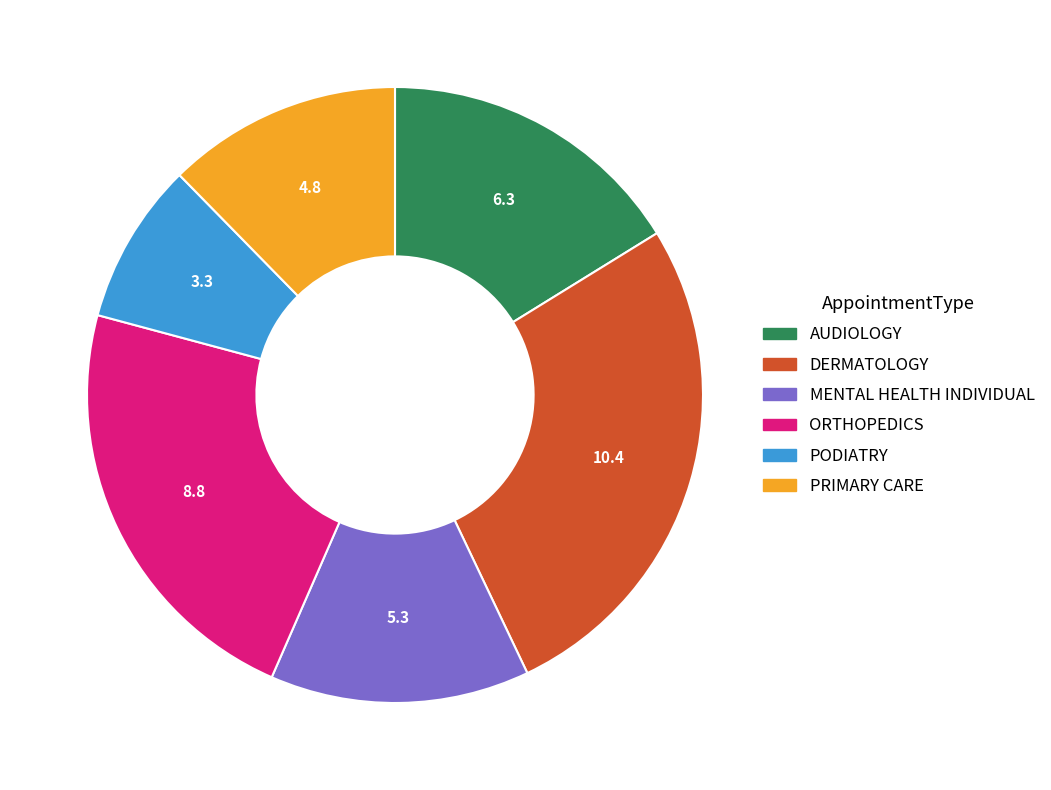

Combined, do DERMATOLOGY and PRIMARY CARE account for over 50%?

No